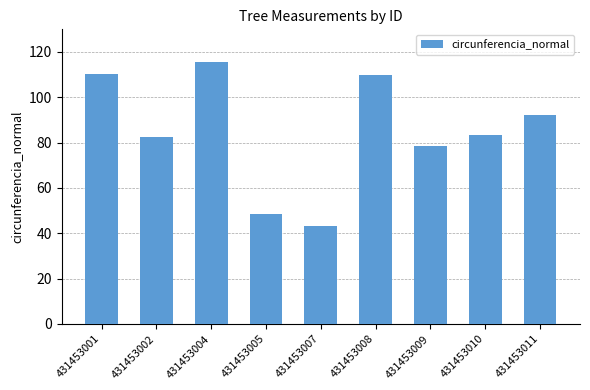

The chart shows a value of 31.6 at 431453009. True or false?

False